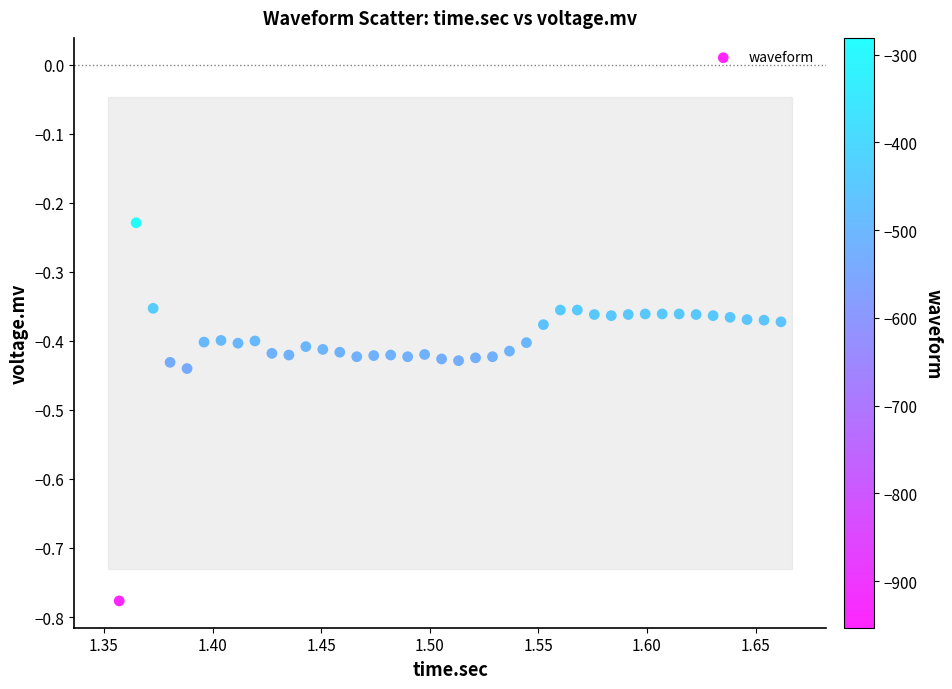

What is the range of X values (max minus min)?

0.3